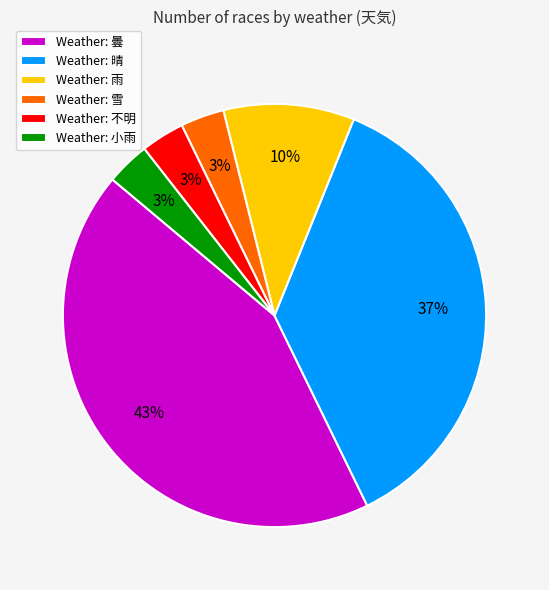

True or false: Weather: 小雨 accounts for 3% of the total.

True